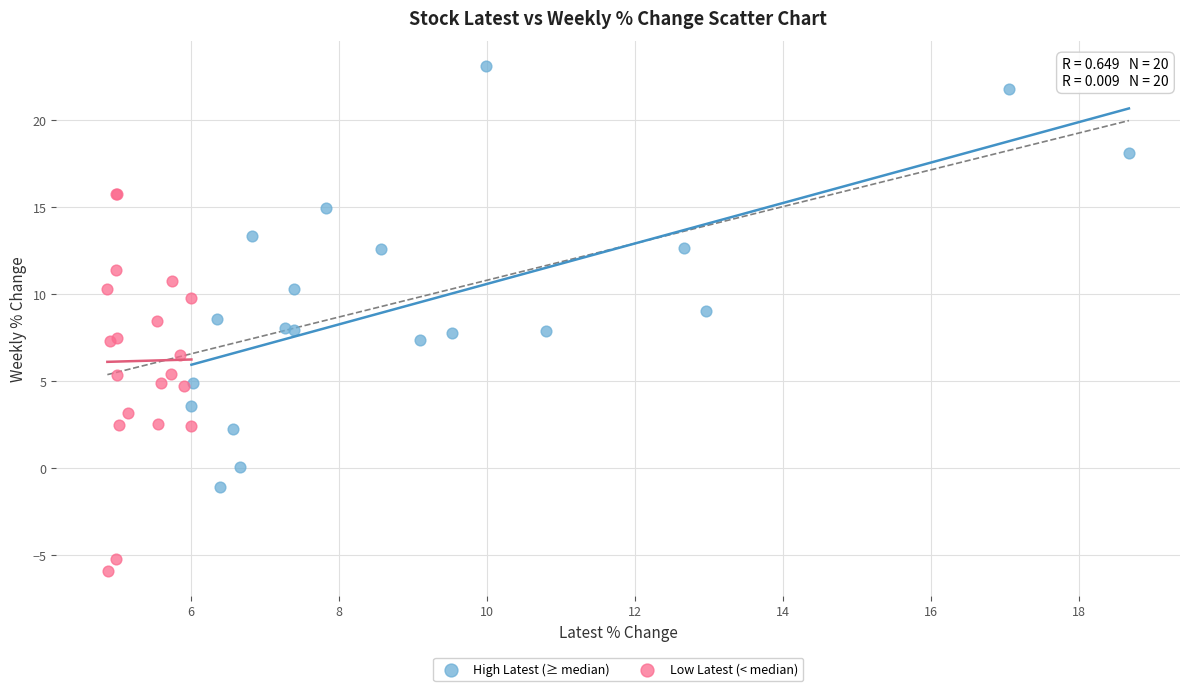

Which series reaches the maximum Y coordinate?

High Latest (≥ median)